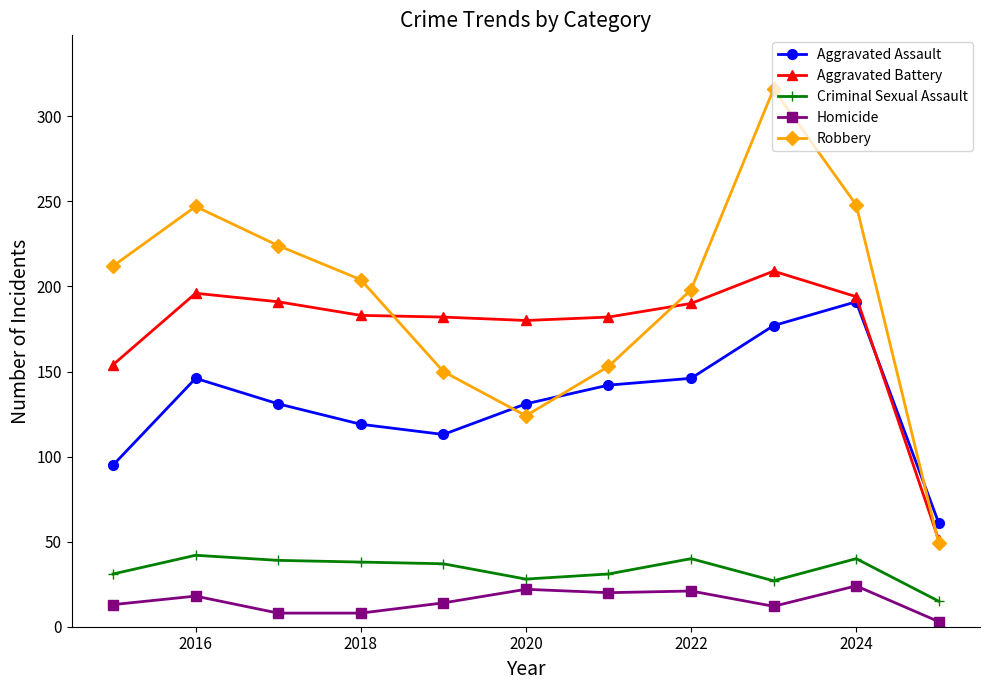

True or false: Robbery and Homicide intersect in this chart.

False